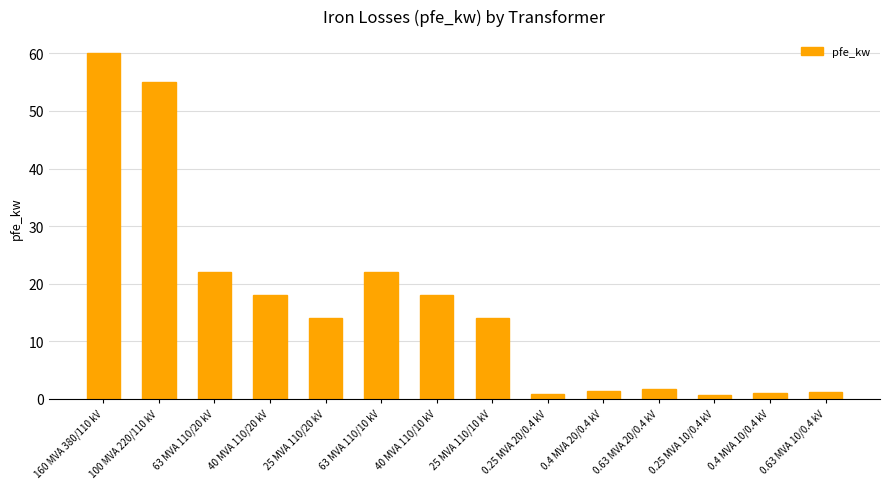

What is the change in value from 25 MVA 110/20 kV to 63 MVA 110/10 kV?

+8.0